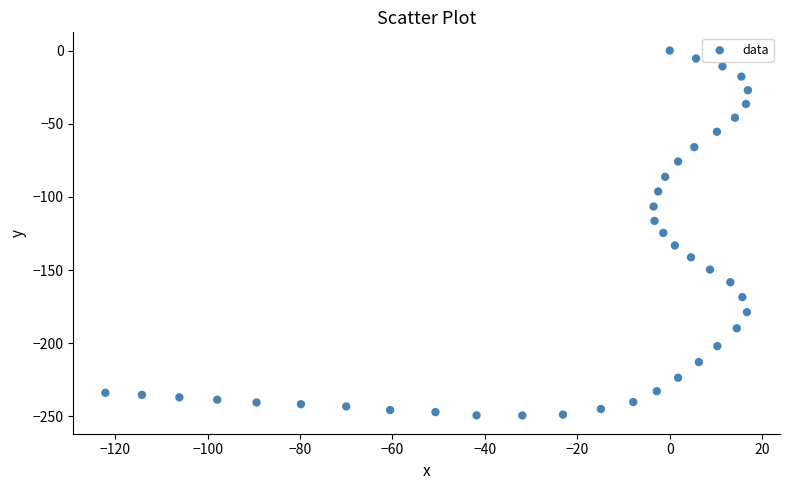

What is the range of X values (max minus min)?

139.0